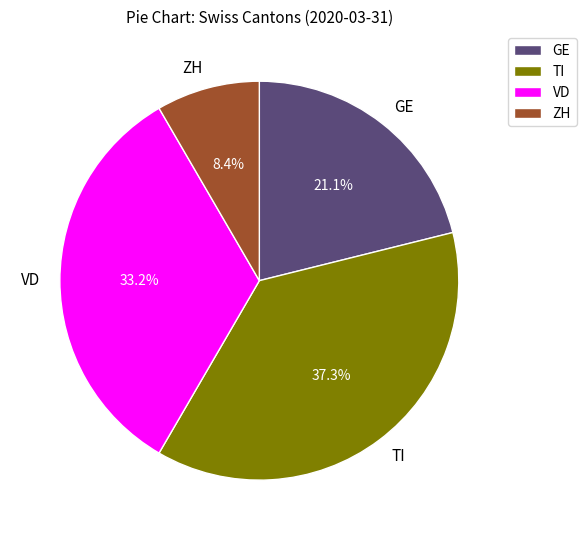

Is the sum of TI and GE greater than half?

Yes